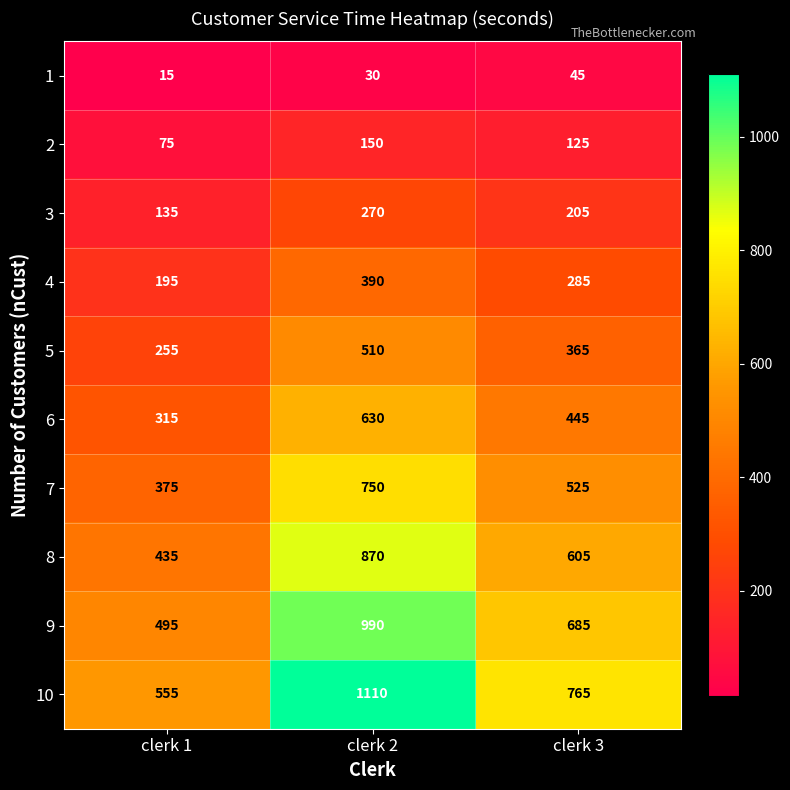

Where does the 4 series first go above 285?

clerk 2